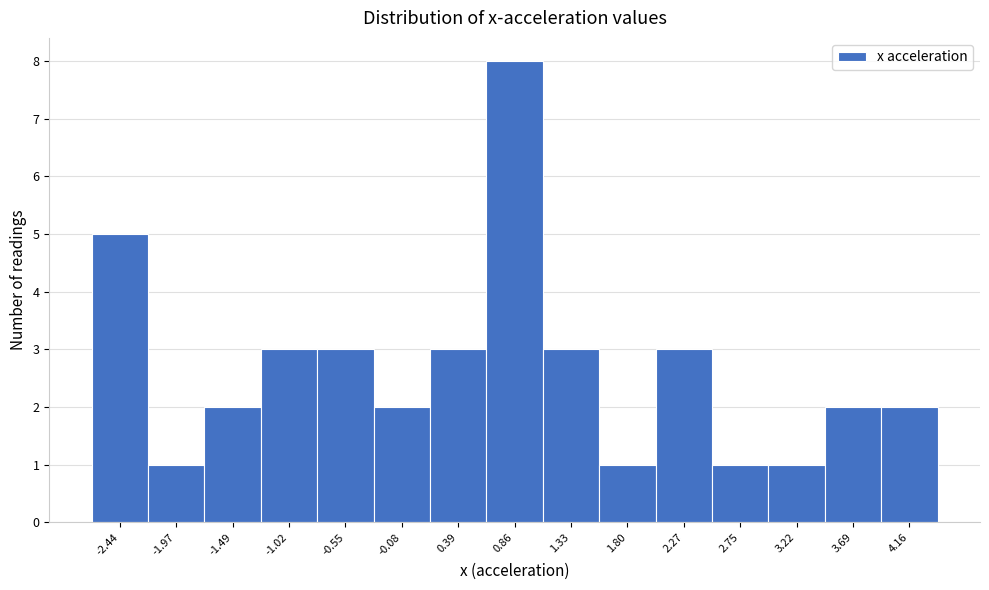

Reading left to right, transcribe this chart: for each bar, give the range it covers on the x-axis and its height. Neither the bar edges nor the heights are printed on the chart, so give them approximately, as read against the axes.

-2.65 to -2.20: 5
-2.20 to -1.75: 1
-1.75 to -1.25: 2
-1.25 to -0.80: 3
-0.80 to -0.30: 3
-0.30 to 0.15: 2
0.15 to 0.65: 3
0.65 to 1.10: 8
1.10 to 1.55: 3
1.55 to 2.05: 1
2.05 to 2.50: 3
2.50 to 3.00: 1
3.00 to 3.45: 1
3.45 to 3.90: 2
3.90 to 4.40: 2